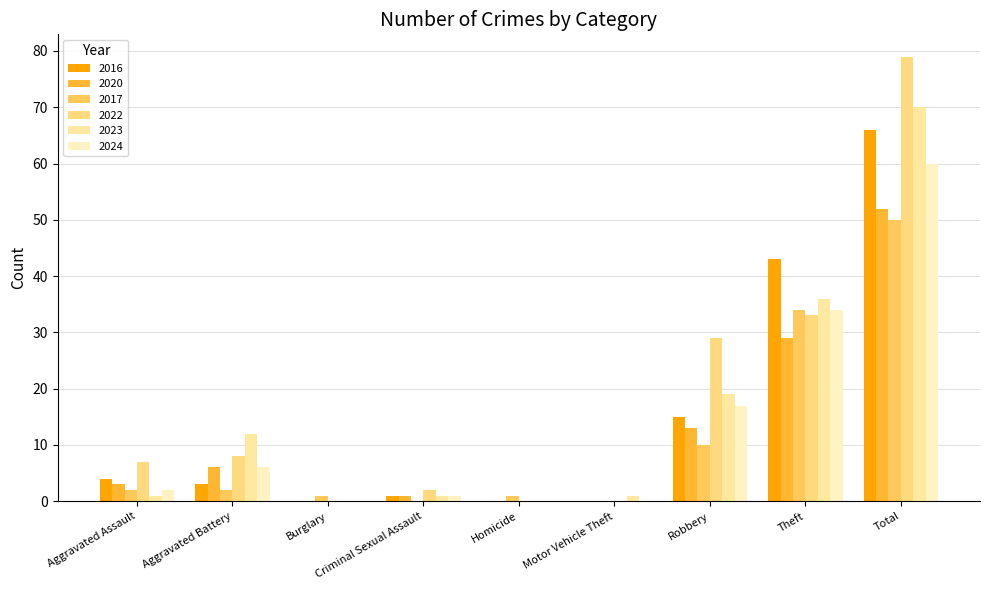

Which series has the widest spread of values?

2022